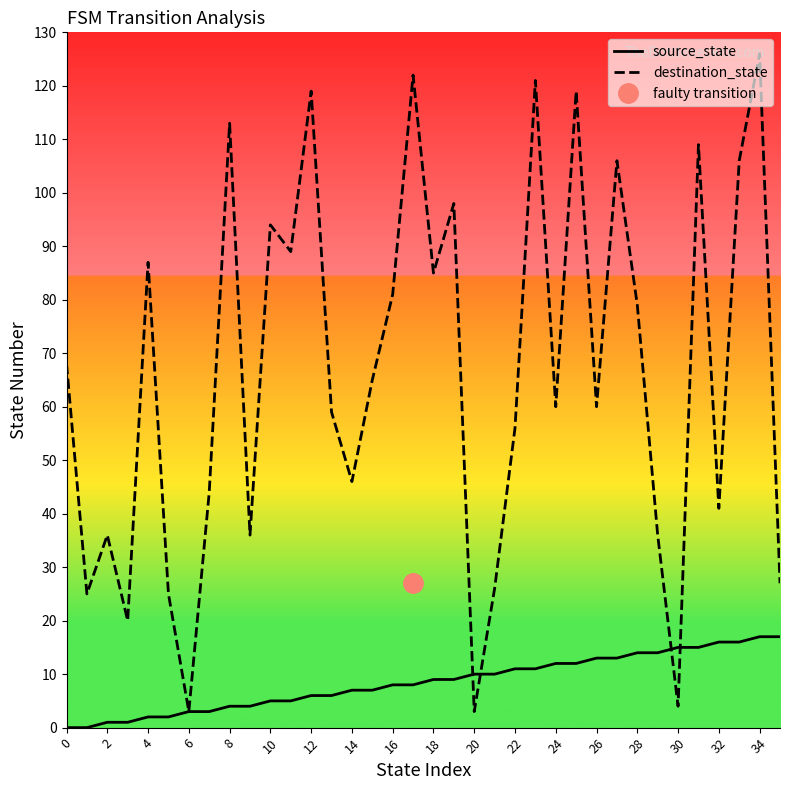

What is the maximum value for destination_state?

126